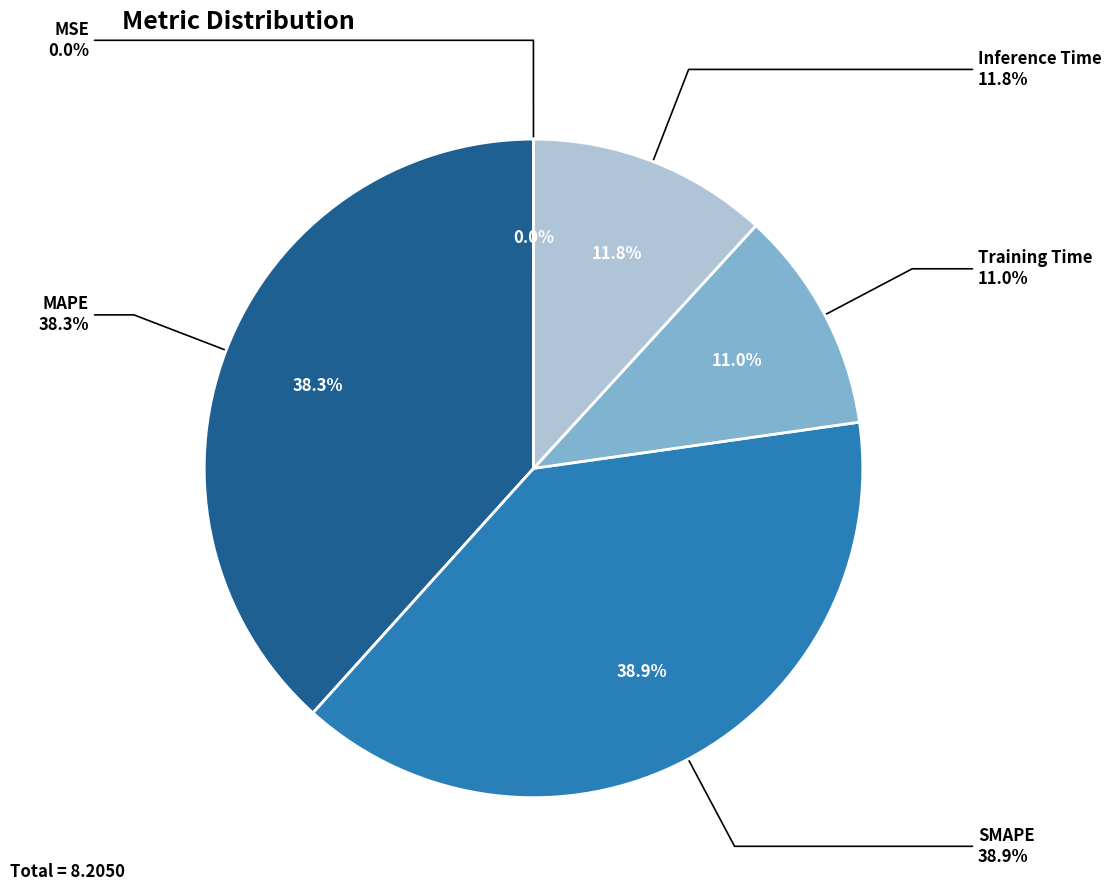

To the nearest percent, what percentage of the pie is SMAPE?

39%